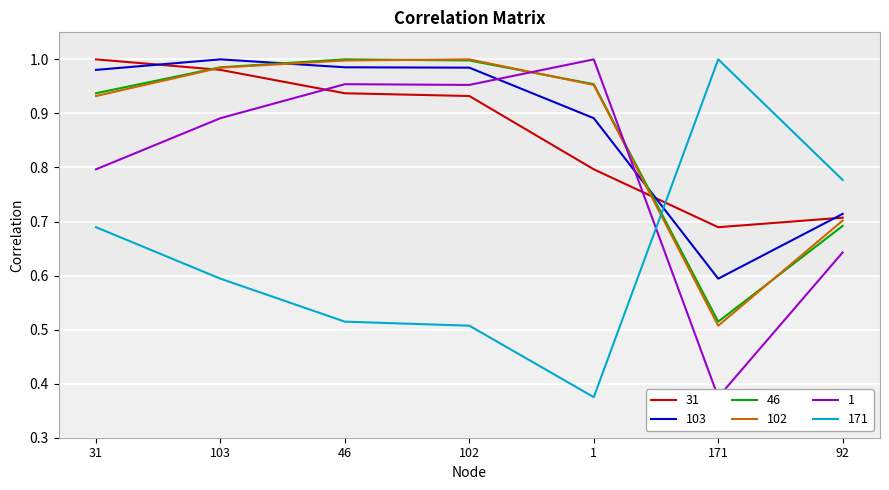

The 46 series shows 1.0 at 46. True or false?

True